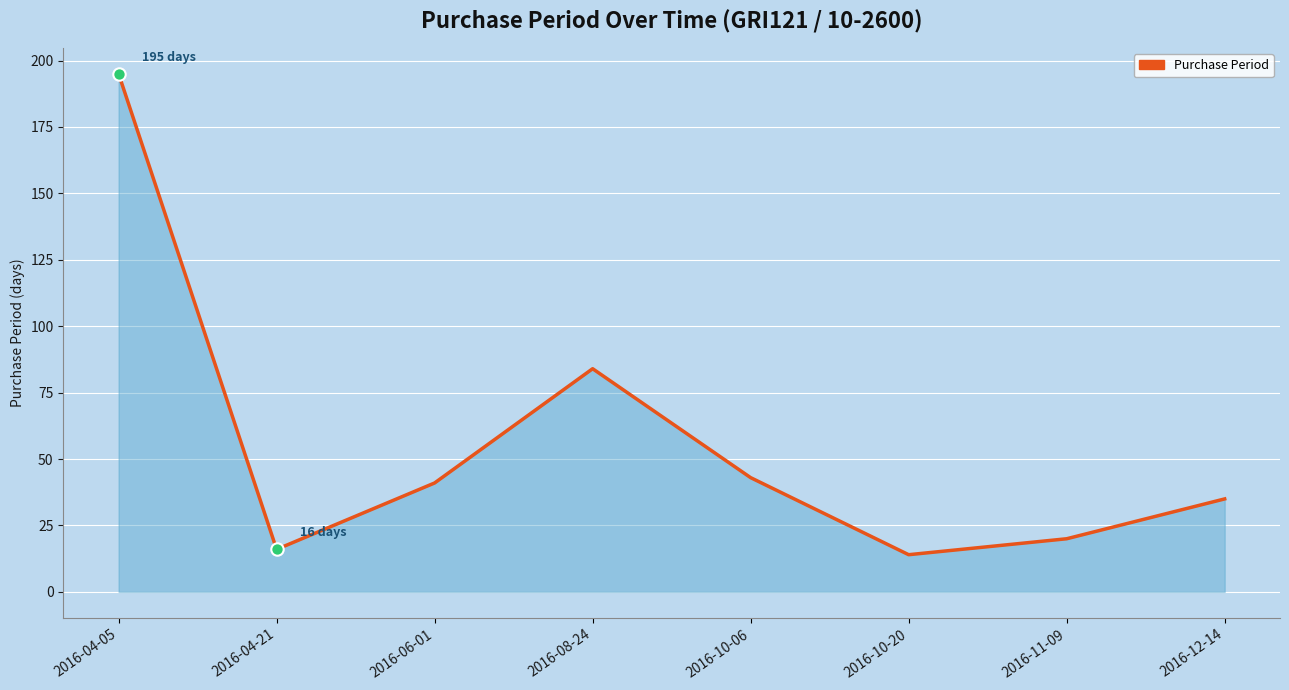

What is the ratio of the value at 2016-08-24 to the value at 2016-06-01?

2.0